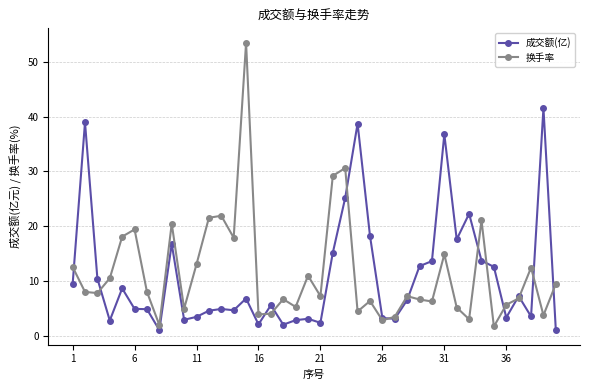

Which series has the widest spread of values?

换手率